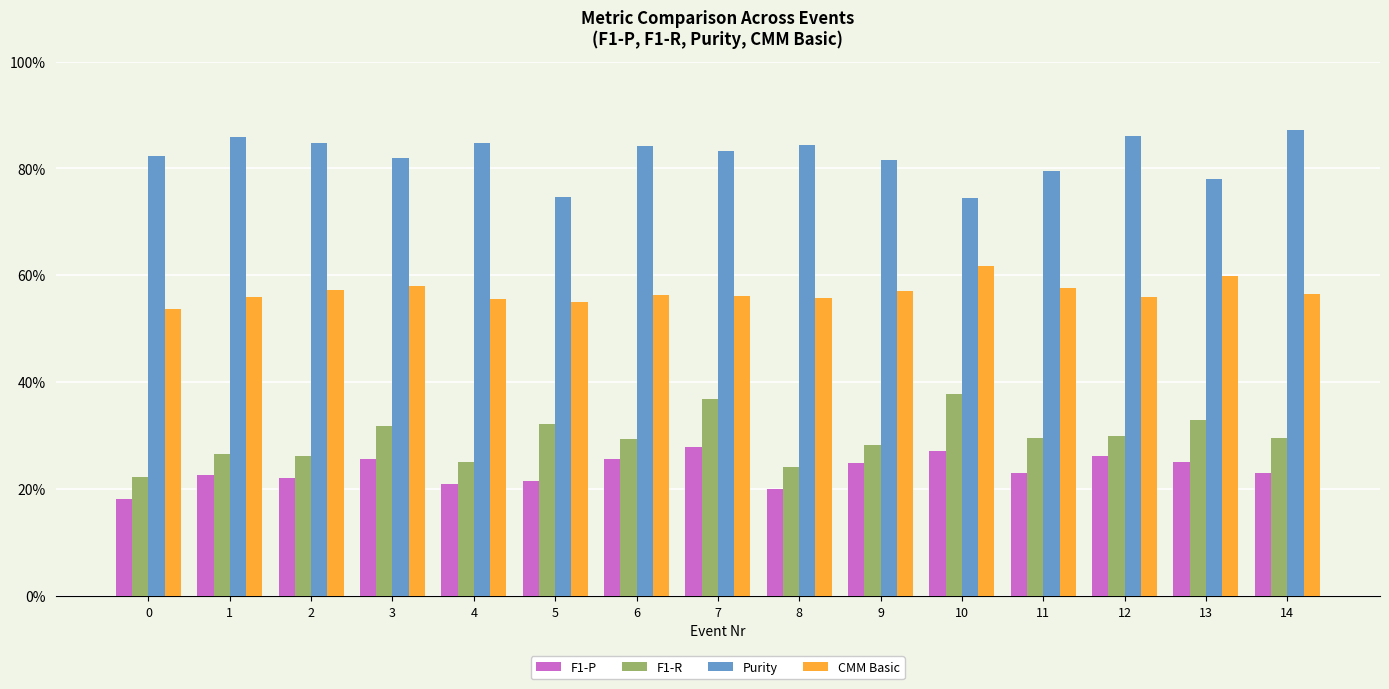

What is the sum of the Purity values at 7 and 12?

1.7